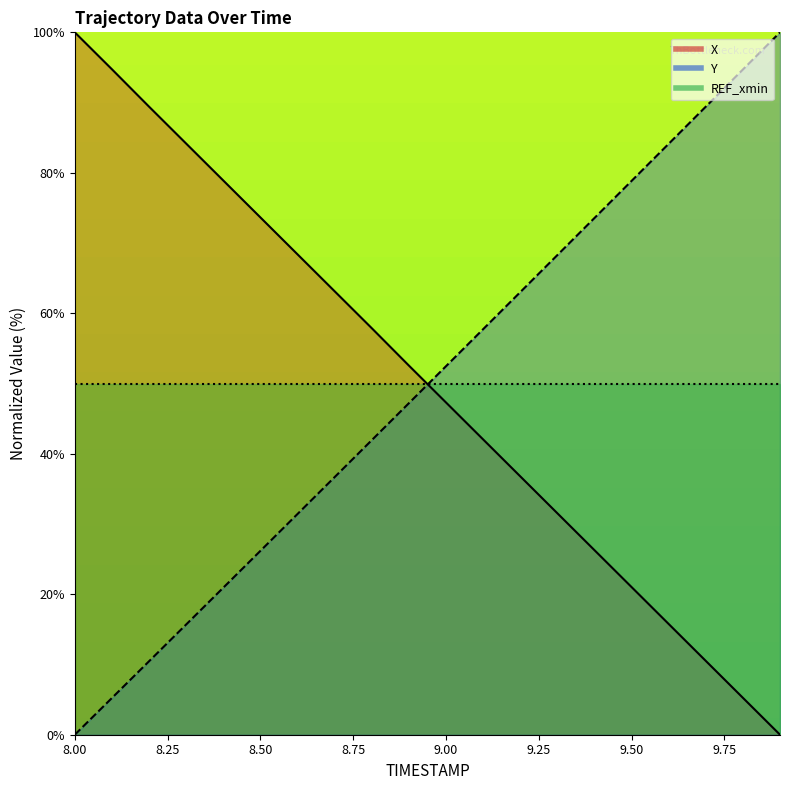

What is the difference between the X values at 8.0 and 8.9?

47.4